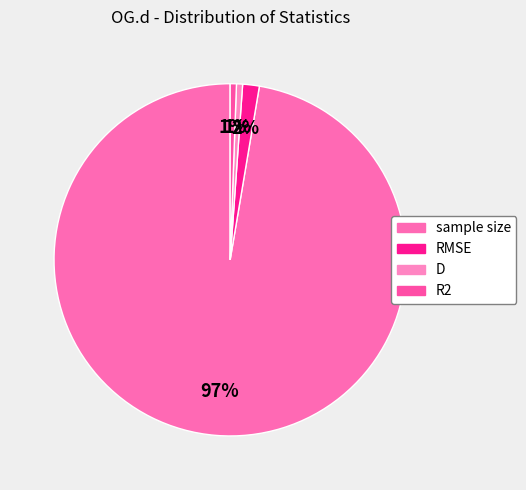

To the nearest percent, what is the combined percentage of D and RMSE?

2%